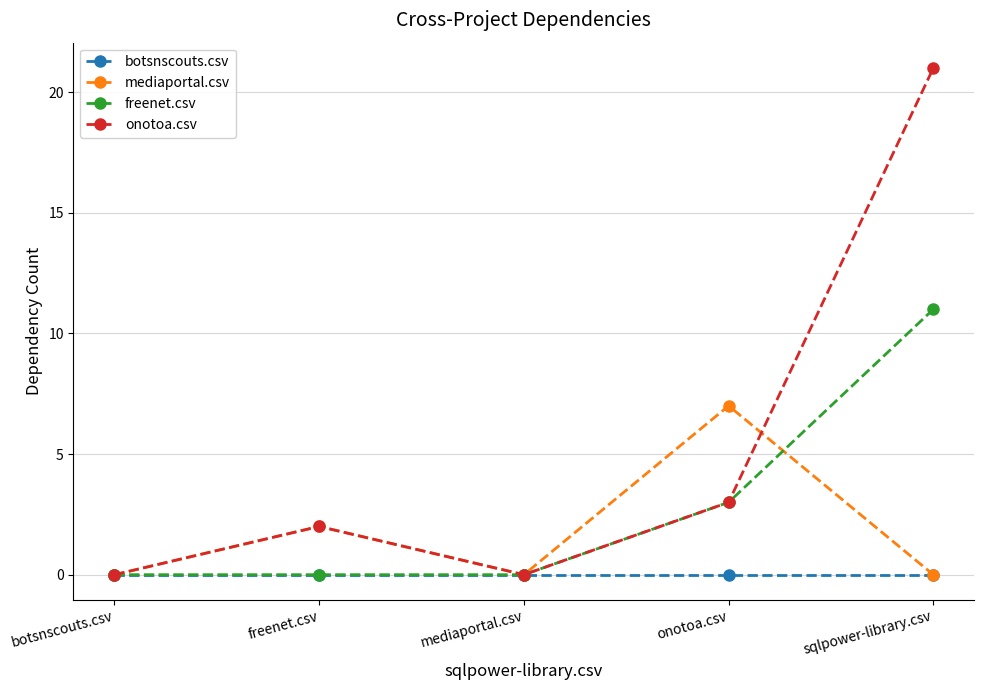

Which series has the largest total across all categories?

onotoa.csv